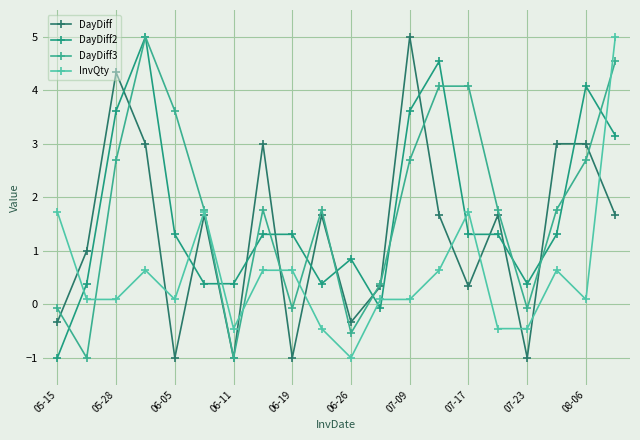

Reading left to right, transcribe all the data shown in this chart.

DayDiff: -0.3	1.0	4.3	3.0	-1.0	1.7	-1.0	3.0	-1.0	1.7	-0.3	0.3	5.0	1.7	0.3	1.7	-1.0	3.0	3.0	1.7
DayDiff2: -1.0	0.4	3.6	5.0	1.3	0.4	0.4	1.3	1.3	0.4	0.8	-0.1	3.6	4.5	1.3	1.3	0.4	1.3	4.1	3.2
DayDiff3: -0.1	-1.0	2.7	5.0	3.6	1.8	-1.0	1.8	-0.1	1.8	-0.5	0.4	2.7	4.1	4.1	1.8	-0.1	1.8	2.7	4.5
InvQty: 1.7	0.1	0.1	0.6	0.1	1.7	-0.5	0.6	0.6	-0.5	-1.0	0.1	0.1	0.6	1.7	-0.5	-0.5	0.6	0.1	5.0